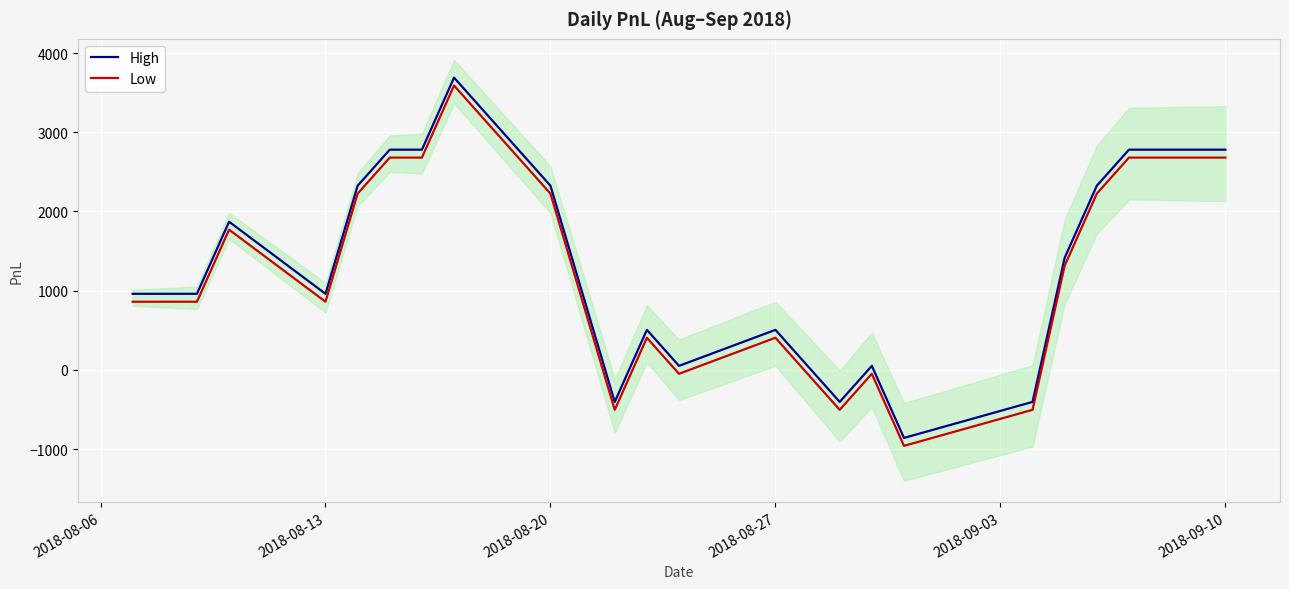

What is the lowest value of the Low series?

-960